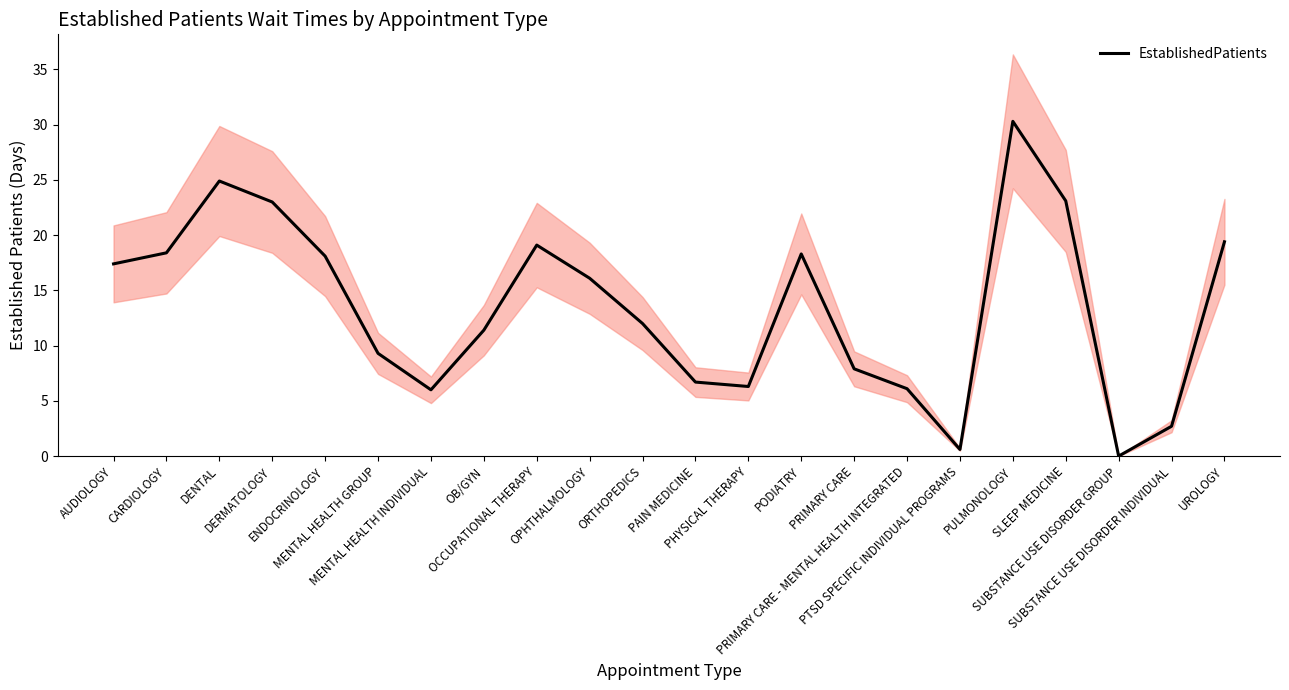

The chart shows a value of 2.8 at PRIMARY CARE. True or false?

False